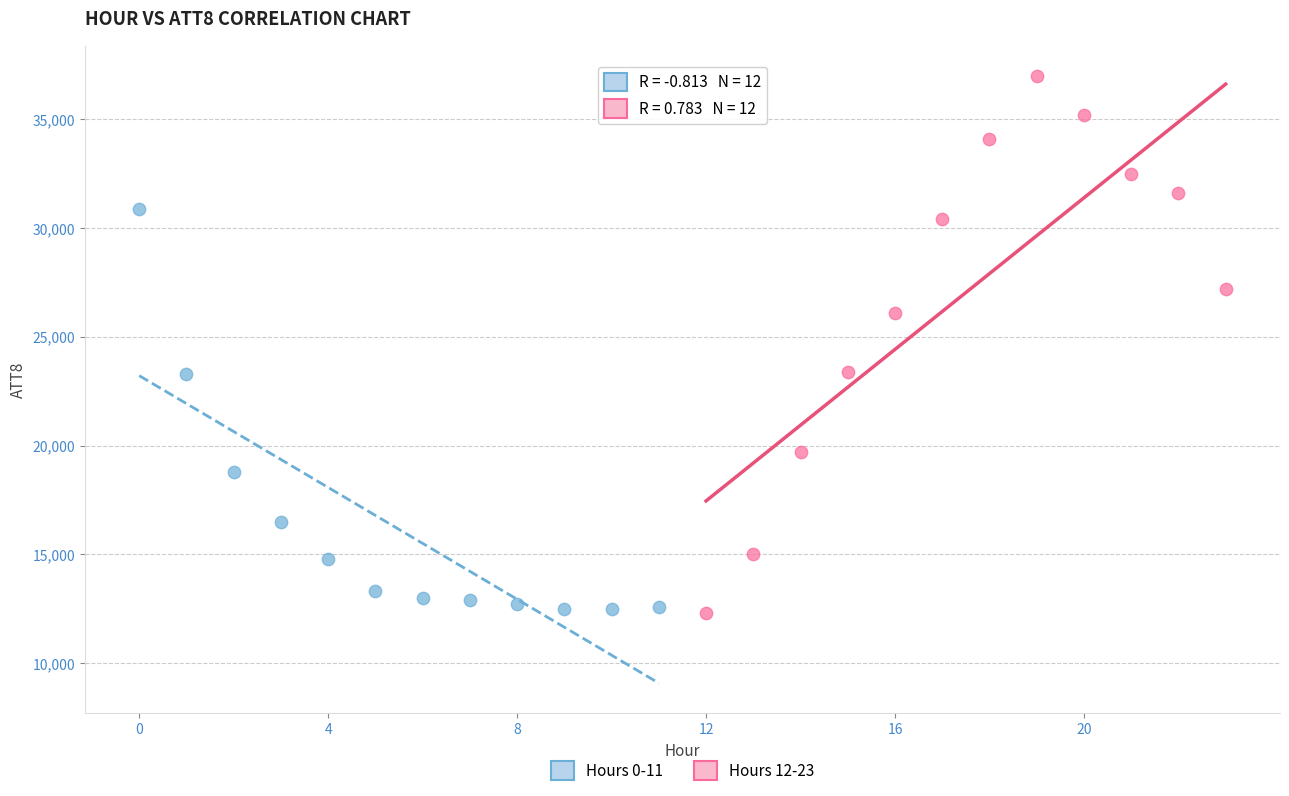

Which series has the widest spread of Y values?

Hours 12-23